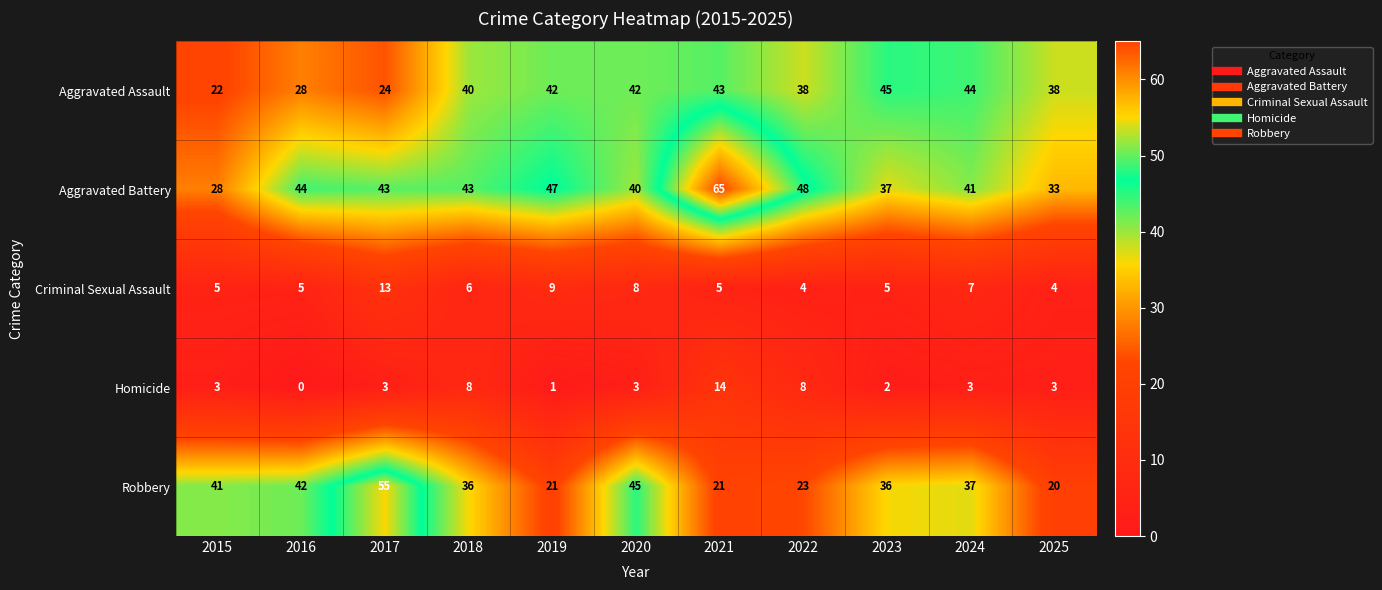

True or false: Criminal Sexual Assault has a value of 5 at 2016.

True